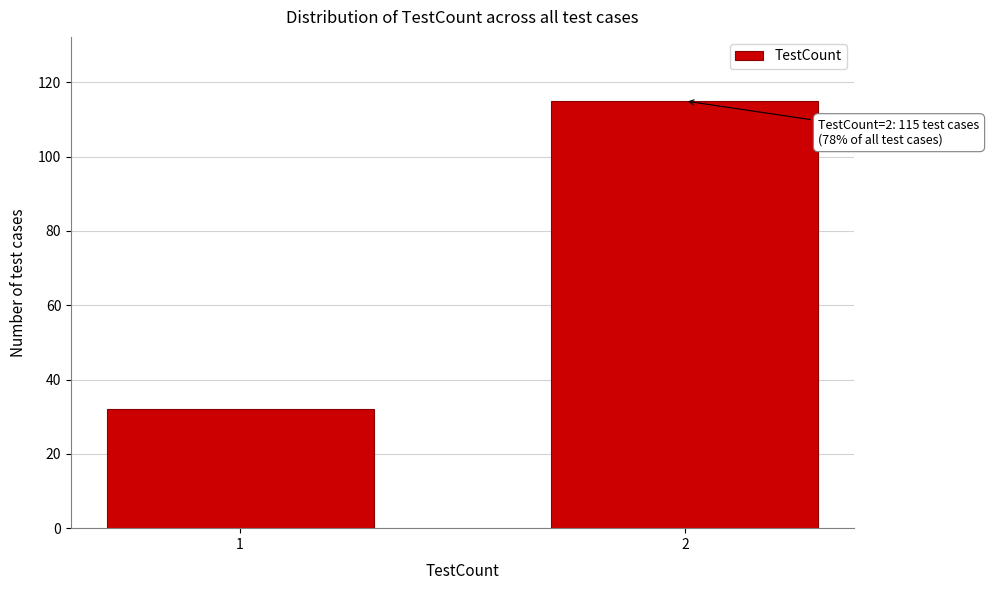

Reading right to left, what are all the values shown in this chart?

2=115	1=32